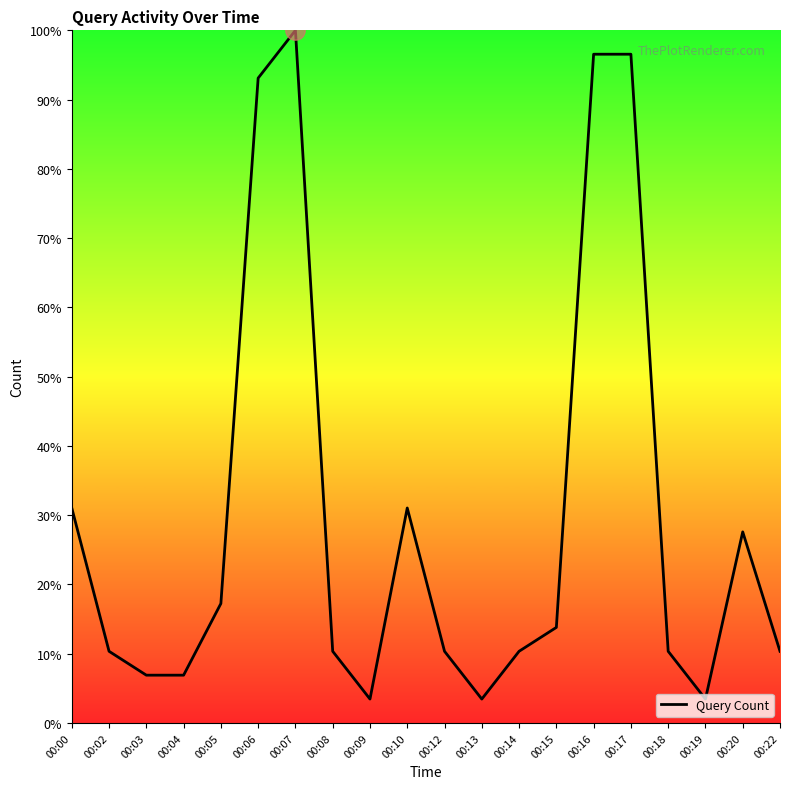

Is it true that the value at 00:02 is 4.6?

False